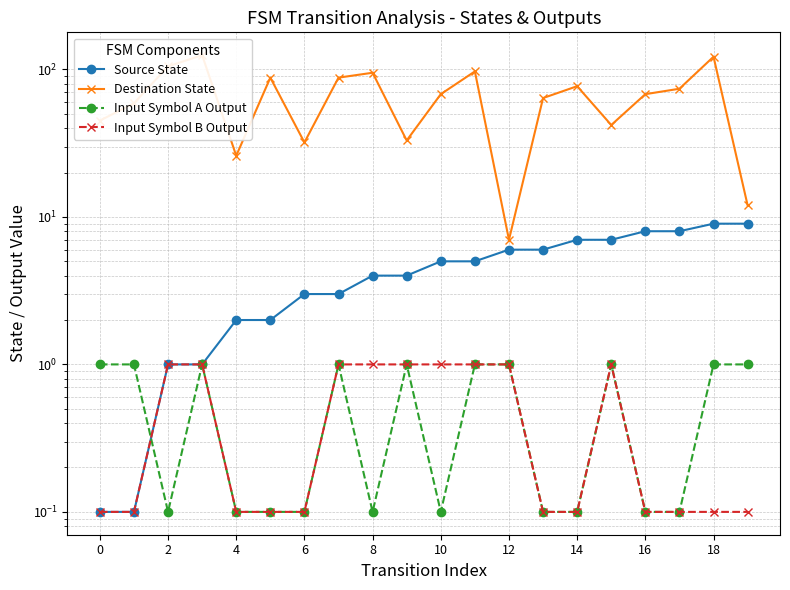

Where do Input Symbol A Output and Input Symbol B Output first cross each other?

2 and 4